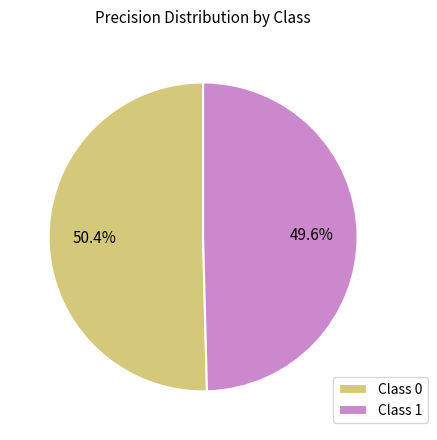

Which category has the smallest portion of the pie?

Class 1